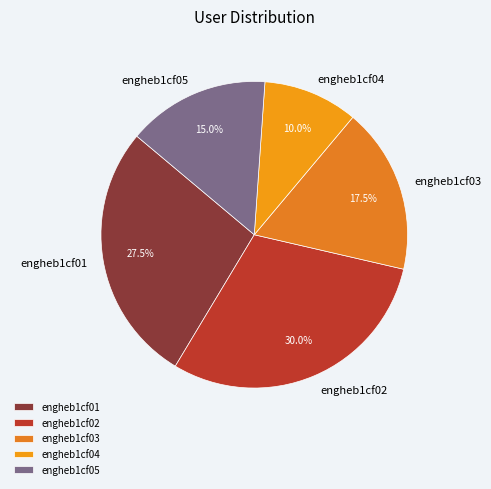

Which category has the biggest portion of the pie?

engheb1cf02